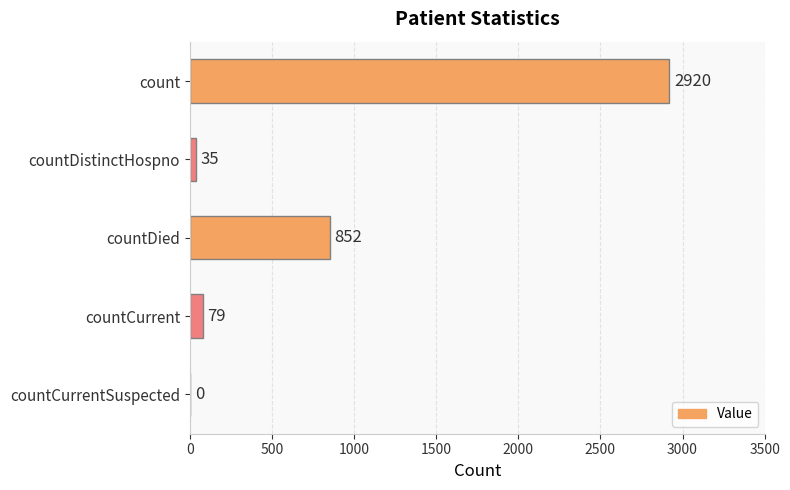

Between countDied and countCurrentSuspected, which is larger?

countDied